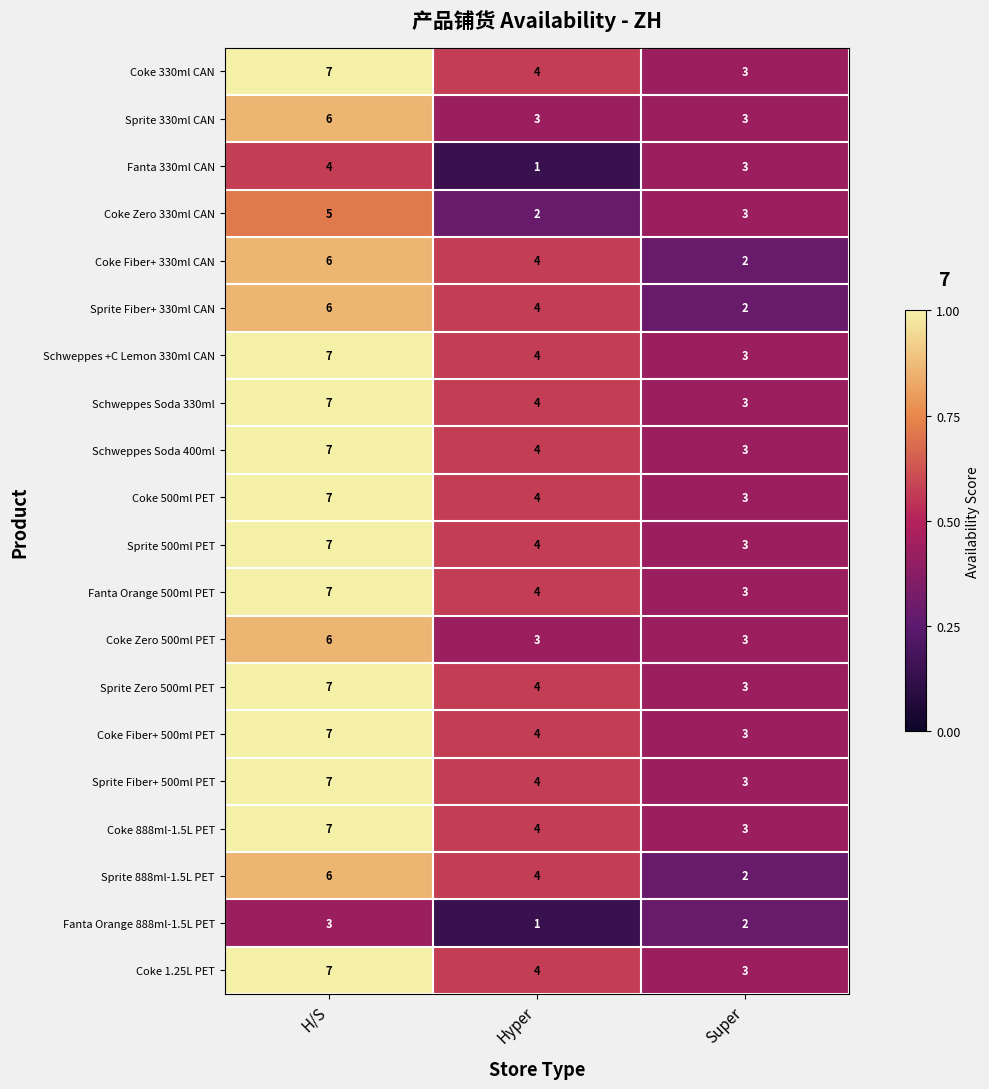

At which label is Coke Fiber+ 330ml CAN closest to 4?

Hyper